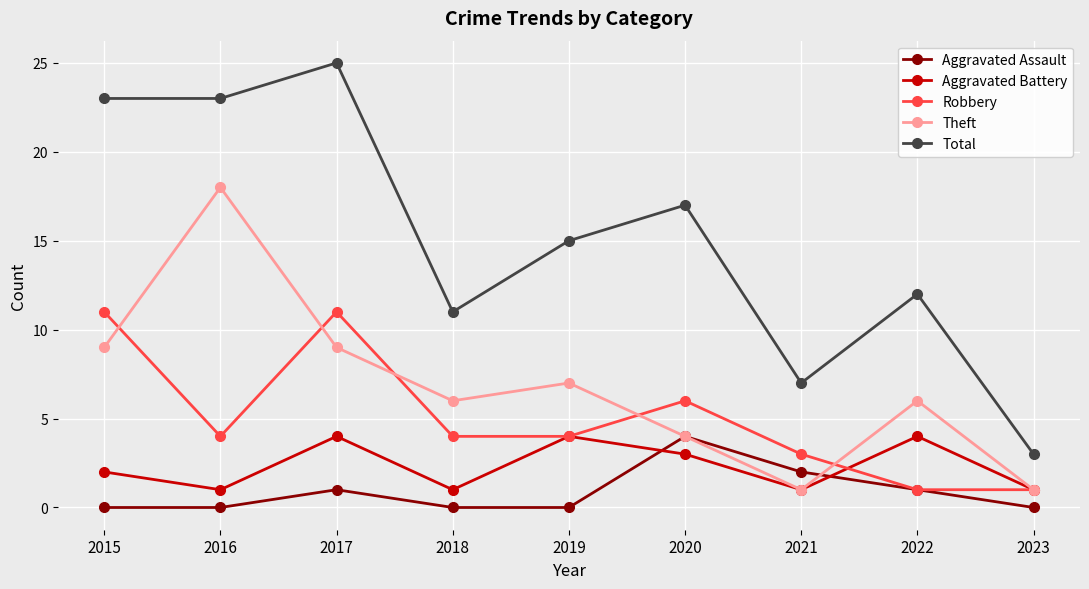

At which label is Total closest to 14?

2019